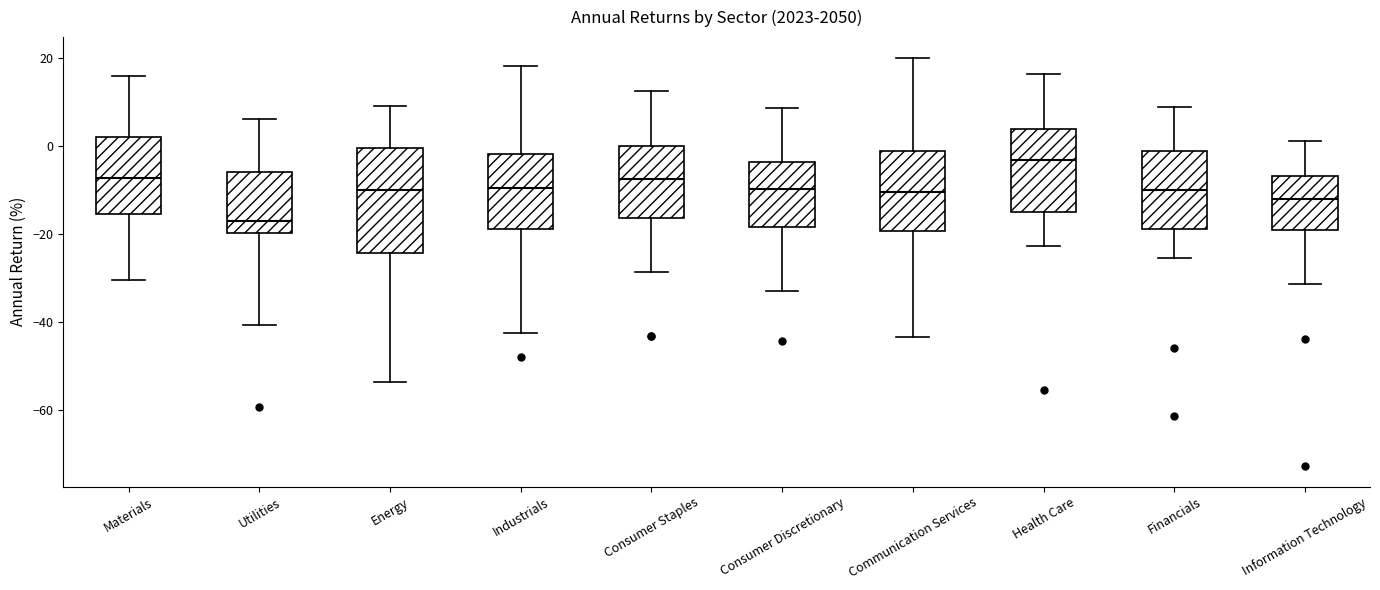

Reading left to right, transcribe this box plot: for each box, give where its median line is, the range the box spans, and where its two whiskers end, as read against the y-axis. The values are not printed on the chart, so give them approximately, as read against the axis.

Materials: median -8, box -16 to 2, whiskers -30 to 16
Utilities: median -16, box -20 to -6, whiskers -40 to 6
Energy: median -10, box -24 to 0, whiskers -54 to 10
Industrials: median -10, box -18 to -2, whiskers -42 to 18
Consumer Staples: median -8, box -16 to 0, whiskers -28 to 12
Consumer Discretionary: median -10, box -18 to -4, whiskers -34 to 8
Communication Services: median -10, box -20 to -2, whiskers -44 to 20
Health Care: median -4, box -14 to 4, whiskers -22 to 16
Financials: median -10, box -18 to -2, whiskers -26 to 8
Information Technology: median -12, box -20 to -6, whiskers -32 to 2